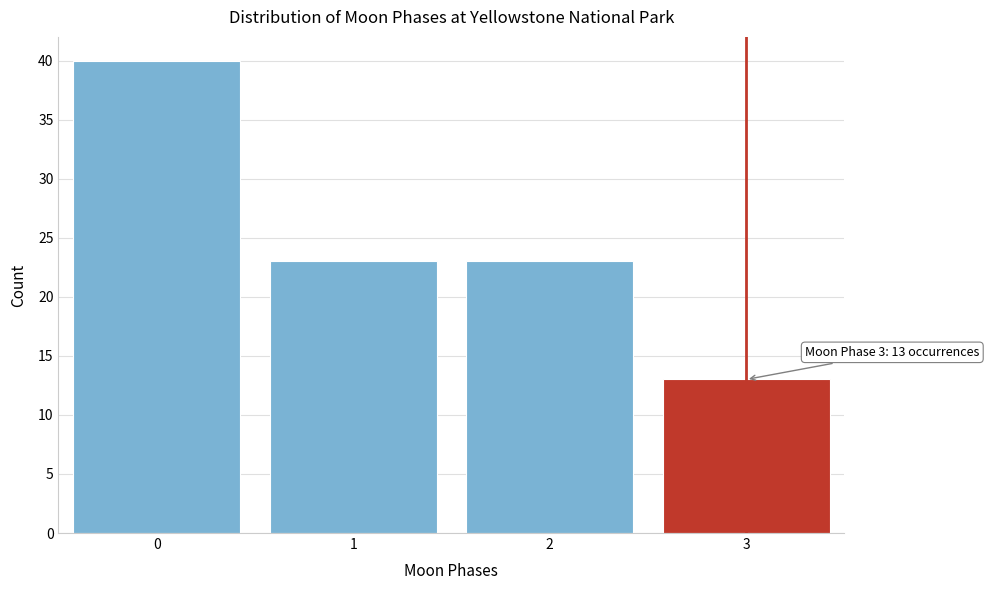

Reading left to right, extract all data points from this chart.

40	23	23	13